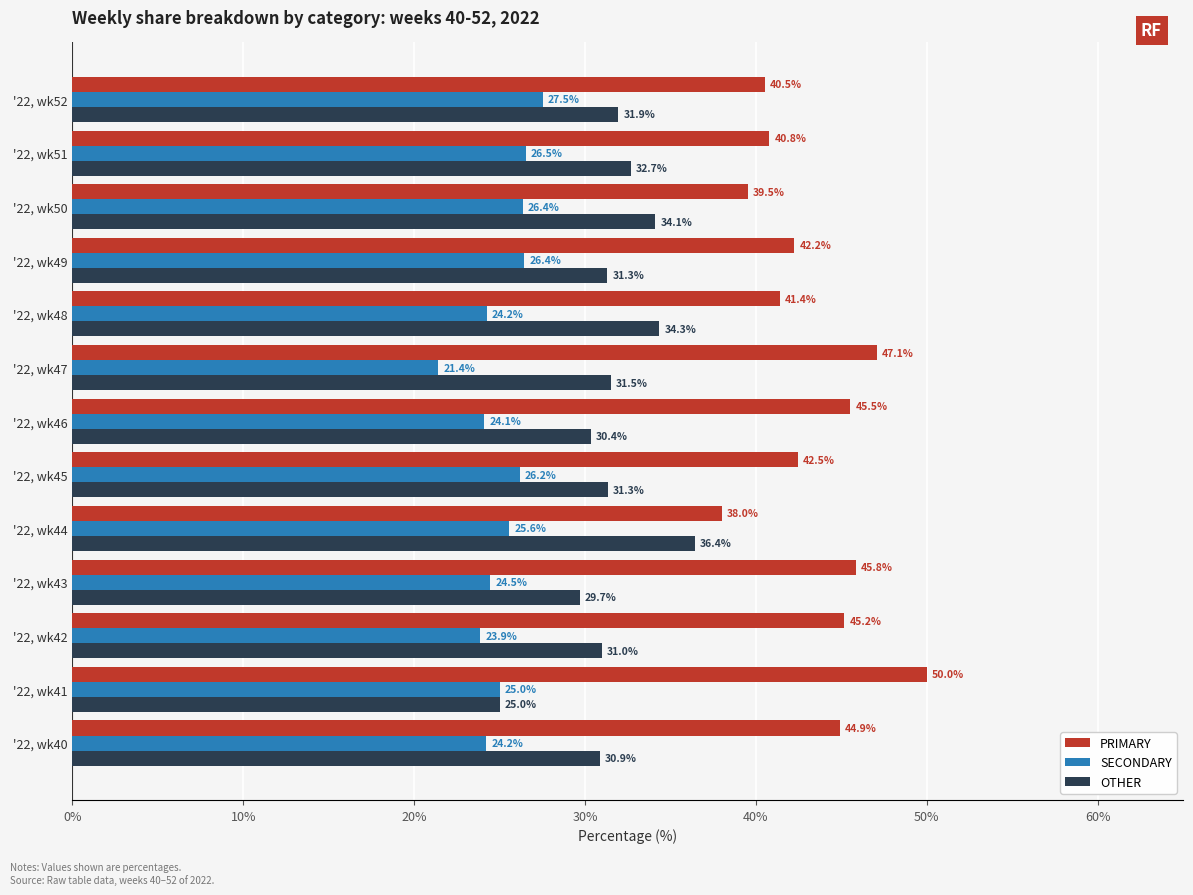

What is the difference between the highest and lowest values at '22, wk42?

21.3